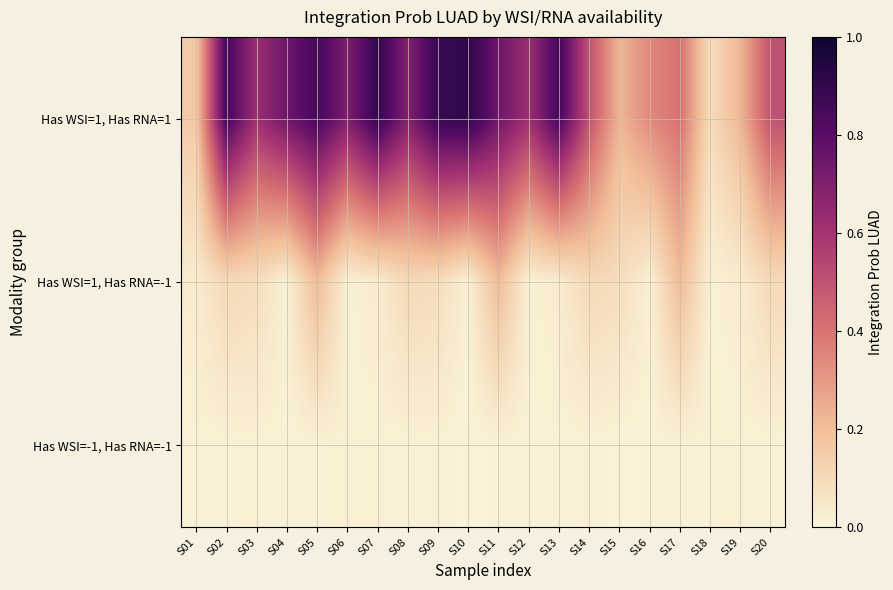

Reading left to right, what are all the values shown in this chart?

Has WSI=1, Has RNA=1: S01=0.2	S02=0.9	S03=0.6	S04=0.7	S05=0.9	S06=0.7	S07=0.9	S08=0.7	S09=0.9	S10=0.9	S11=0.7	S12=0.6	S13=0.9	S14=0.5	S15=0.2	S16=0.3	S17=0.4	S18=0.1	S19=0.2	S20=0.5
Has WSI=1, Has RNA=-1: S01=0.0	S02=0.1	S03=0.1	S04=0.0	S05=0.2	S06=0.0	S07=0.0	S08=0.1	S09=0.1	S10=0.0	S11=0.2	S12=0.0	S13=0.0	S14=0.1	S15=0.1	S16=0.0	S17=0.2	S18=0.0	S19=0.0	S20=0.1
Has WSI=-1, Has RNA=-1: S01=0.0	S02=0.0	S03=0.0	S04=0.0	S05=0.0	S06=0.0	S07=0.0	S08=0.0	S09=0.0	S10=0.0	S11=0.0	S12=0.0	S13=0.0	S14=0.0	S15=0.0	S16=0.0	S17=0.0	S18=0.0	S19=0.0	S20=0.0